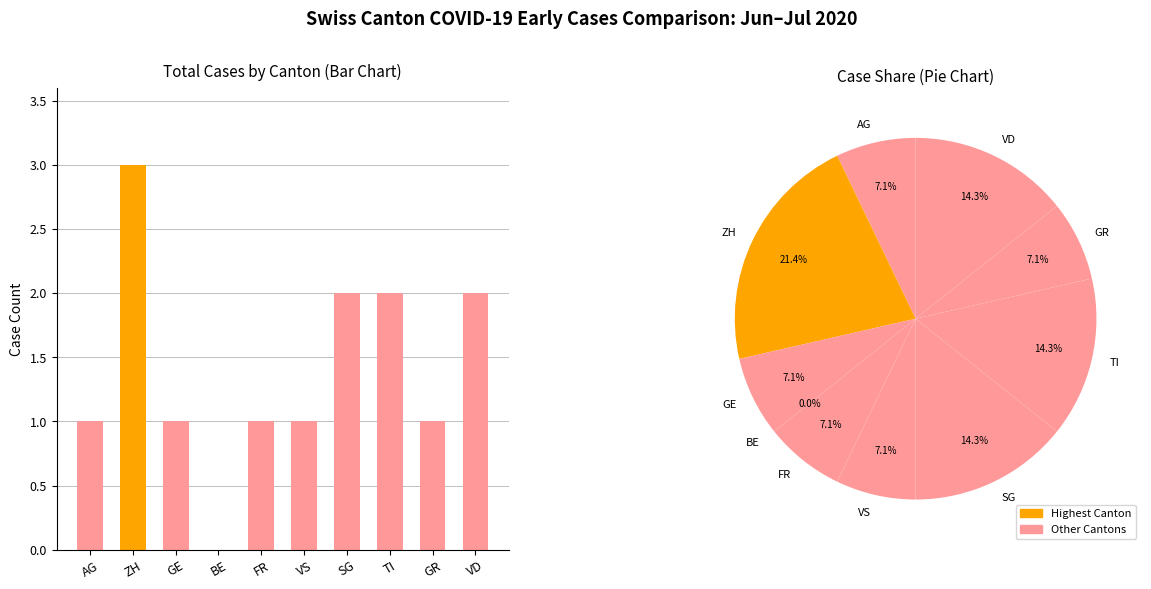

What is the label of the 3rd bar from the right?

TI